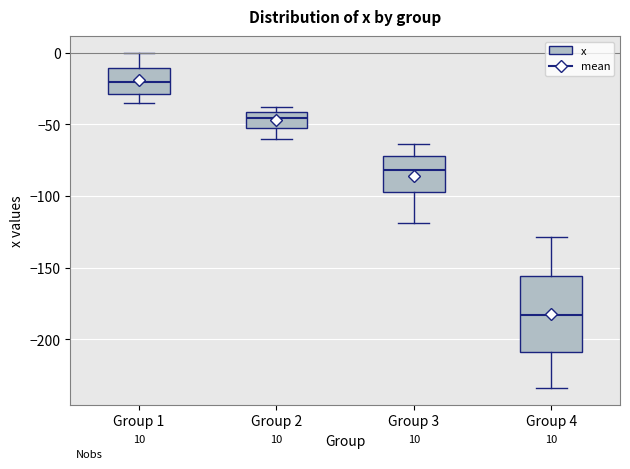

Which box's median line is the lowest?

Group 4